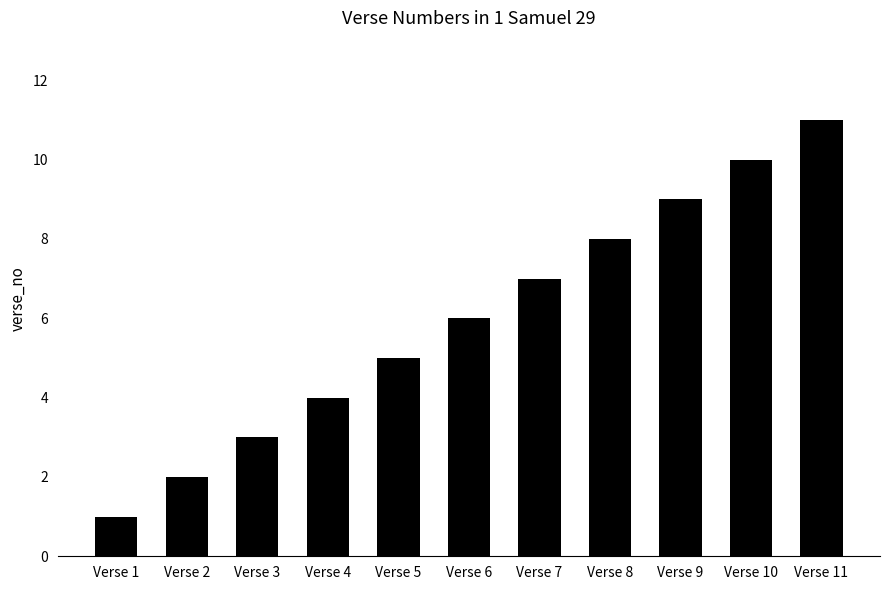

Reading left to right, extract all data points from this chart.

1	2	3	4	5	6	7	8	9	10	11